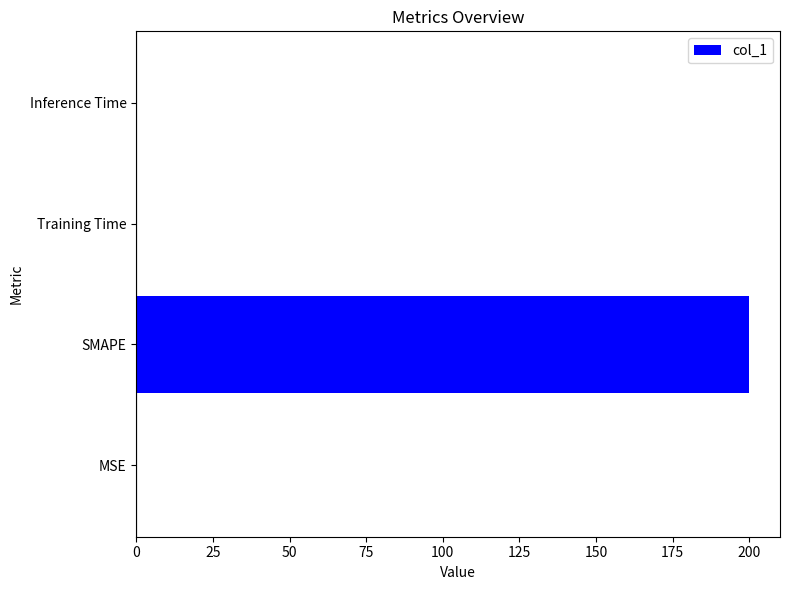

The chart shows a value of 0.0 at Inference Time. True or false?

True